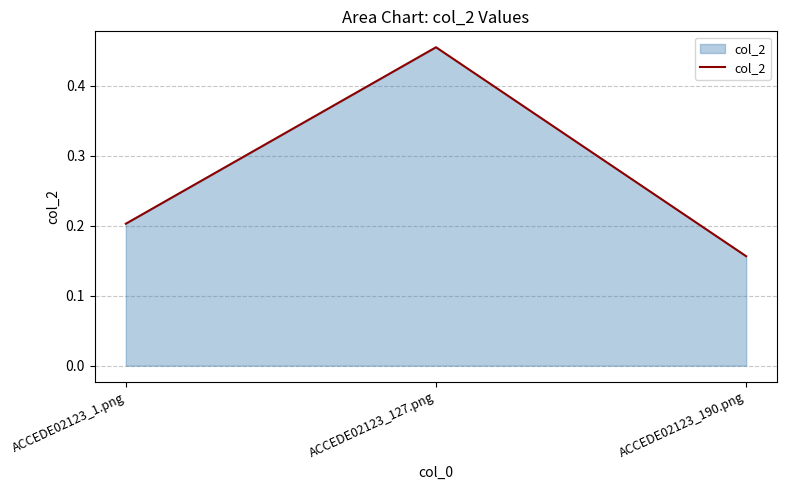

The value at ACCEDE02123_1.png is 0.2. True or false?

True